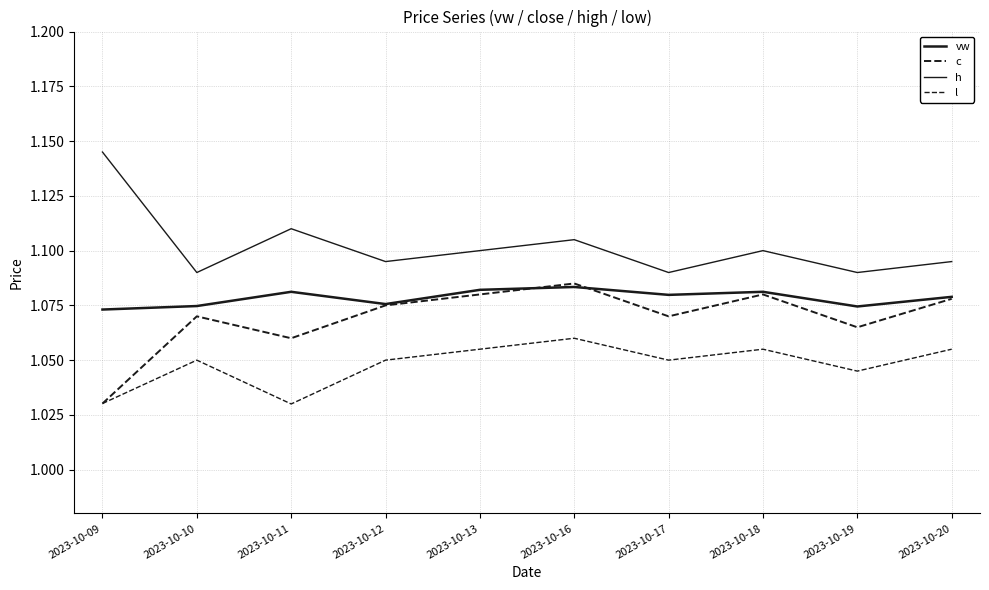

Which series has the largest total across all categories?

h